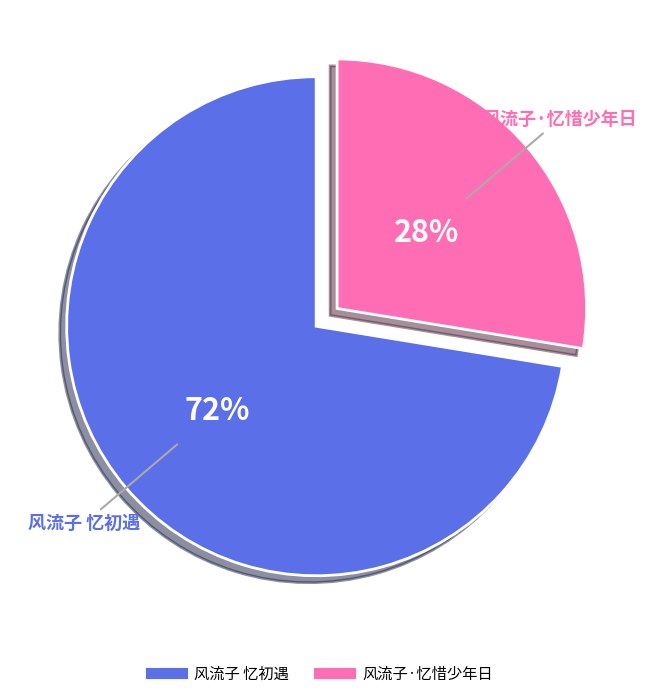

Does 风流子 忆初遇 represent more than half of the total?

Yes